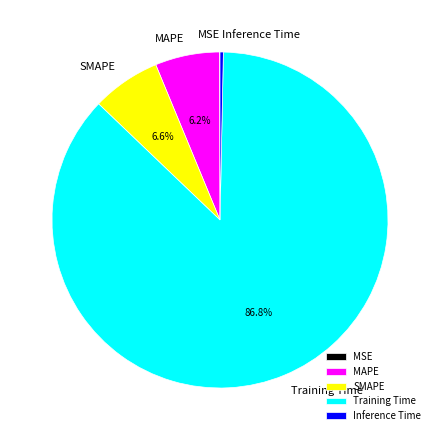

To the nearest percent, what is the average slice percentage?

20%